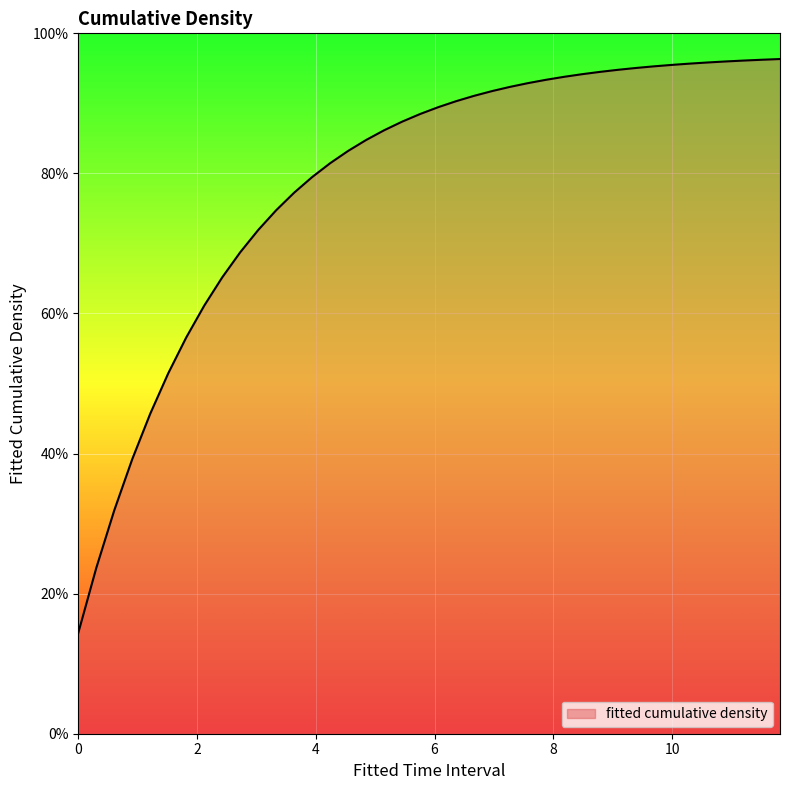

Does the chart display data point markers on the line(s)?

No